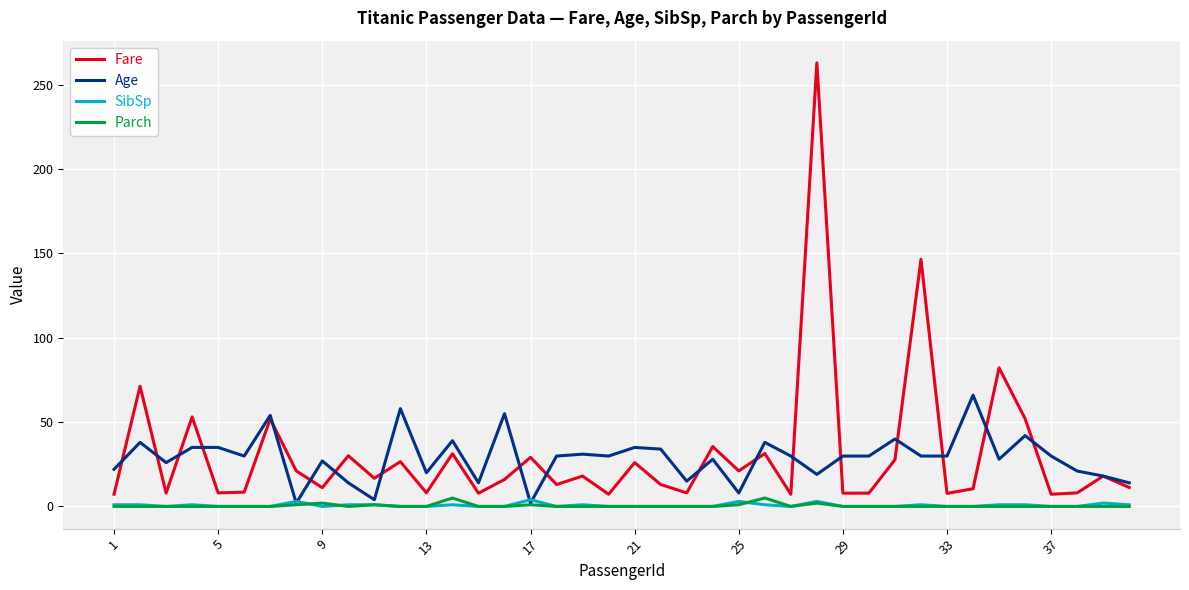

Which series has the widest spread of values?

Fare